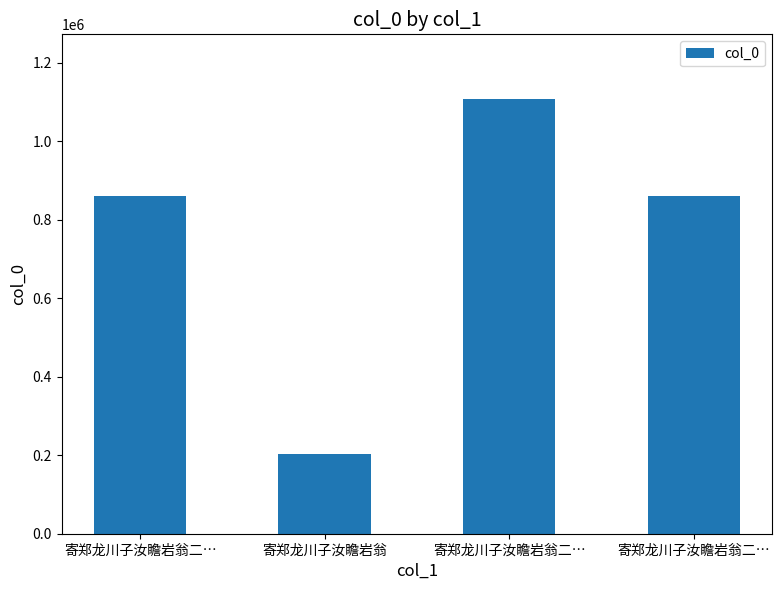

How many distinct data groups are displayed?

1